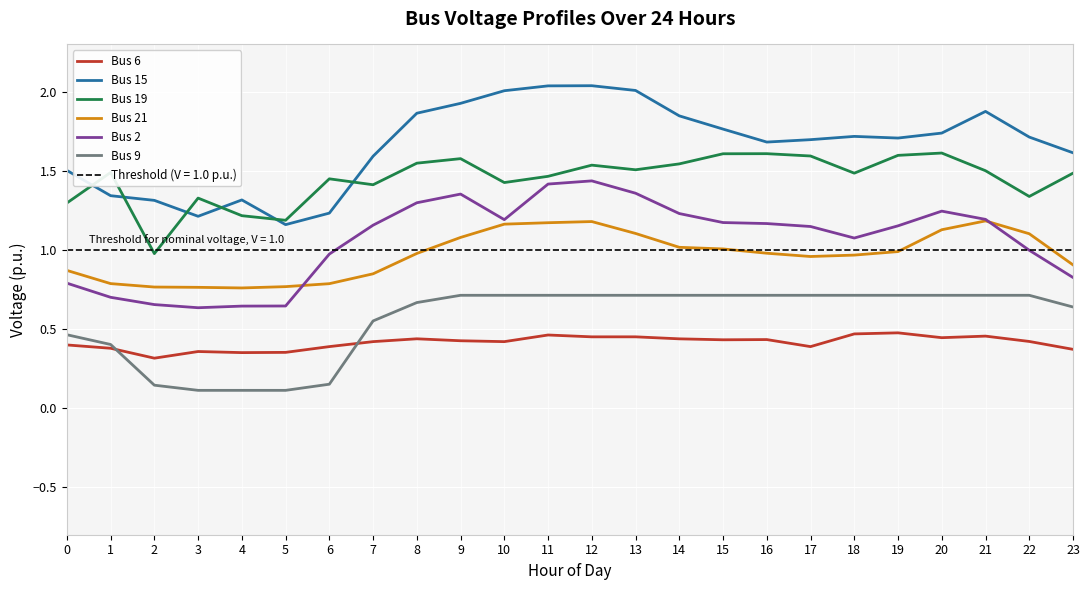

What is the sum of the Bus 15 values at 21 and 14?

3.7